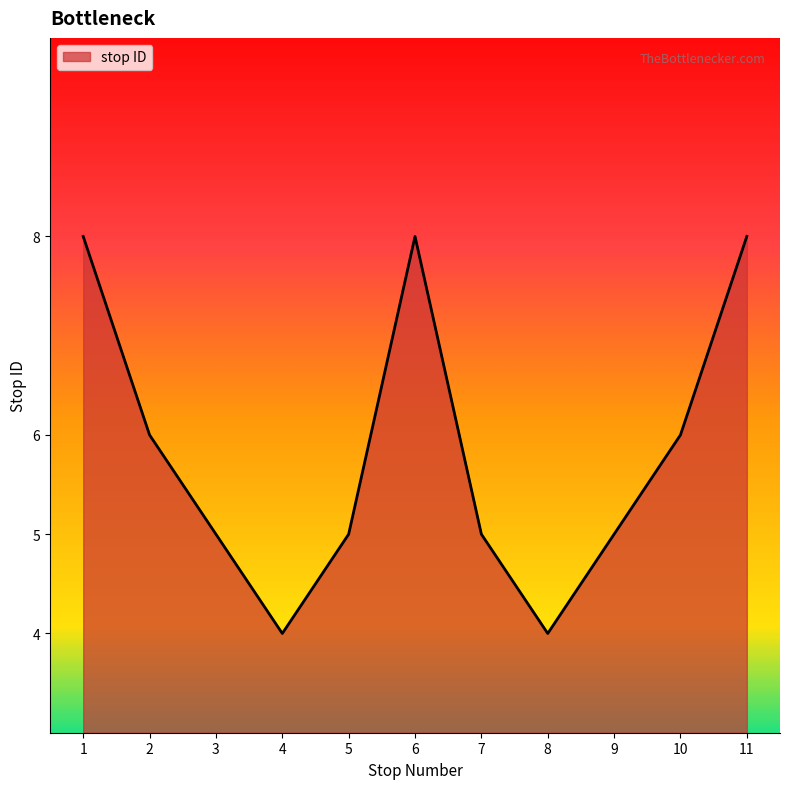

How many values are between 5 and 8?

9